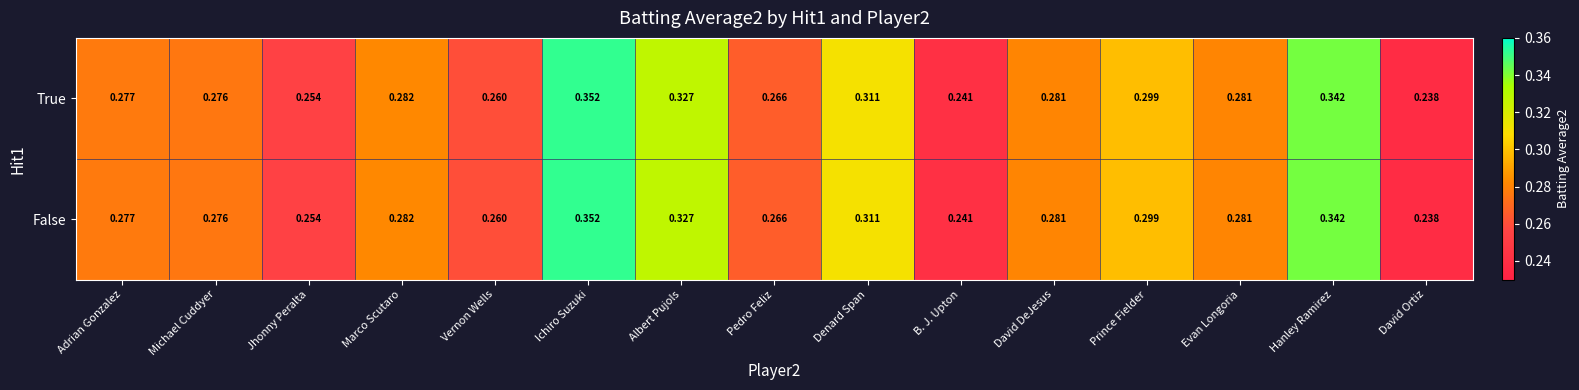

At which category is the sum across all series the highest?

Ichiro Suzuki